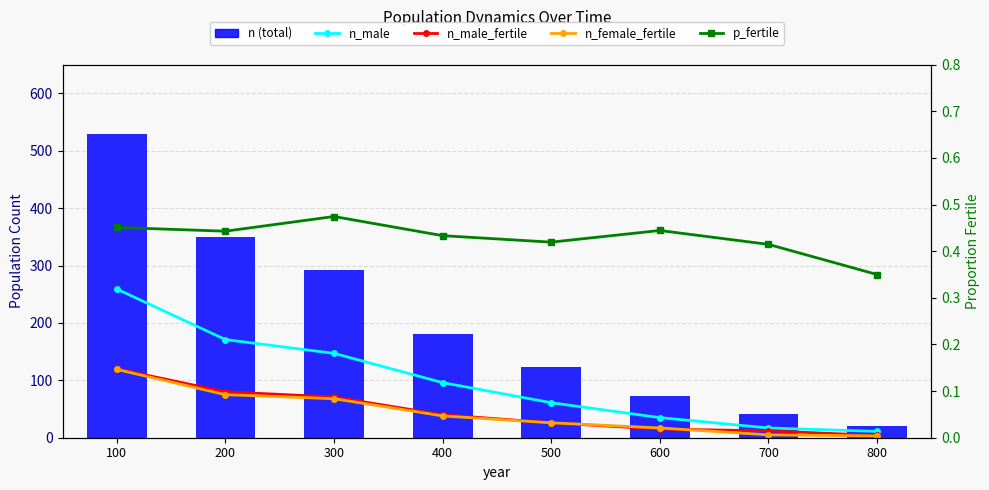

What is the difference between the maximum and minimum values in the n_male_fertile series?

116.0